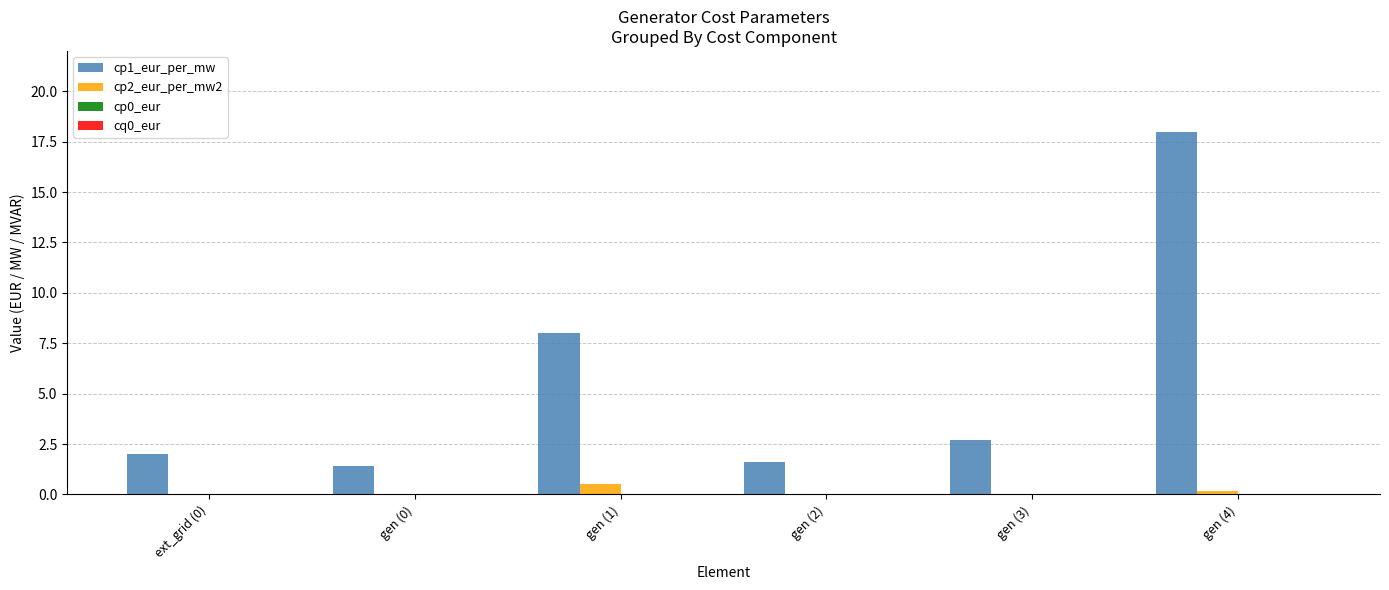

Are the bars horizontal?

No